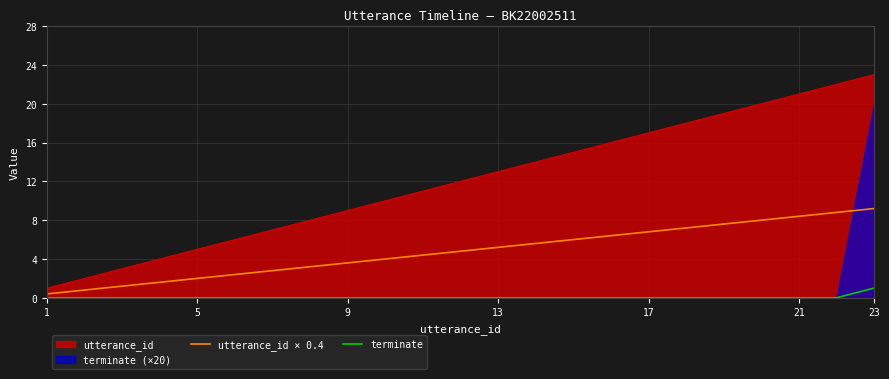

How many lines are shown in the chart?

2